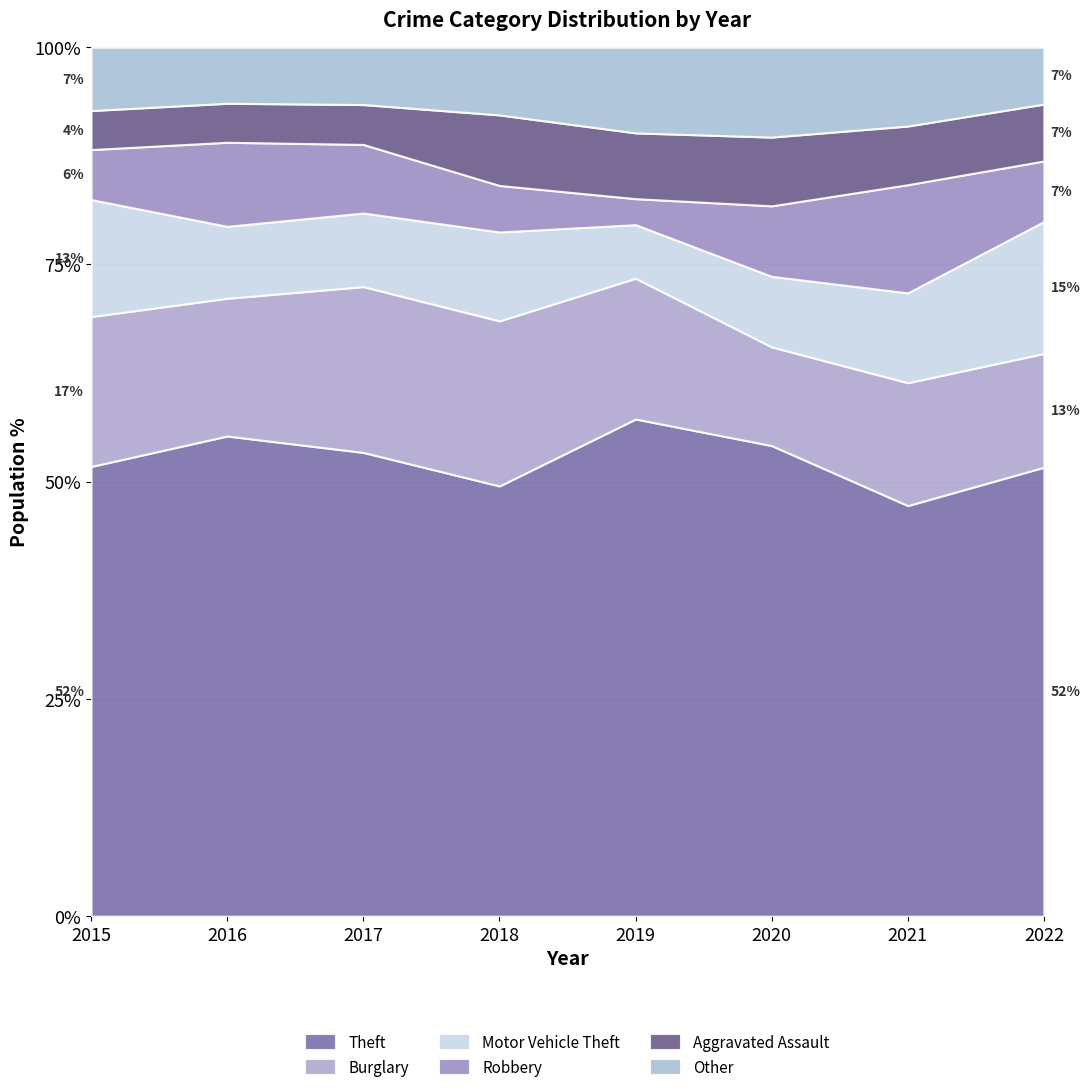

The value of Theft at 2022 is 86.5. True or false?

False